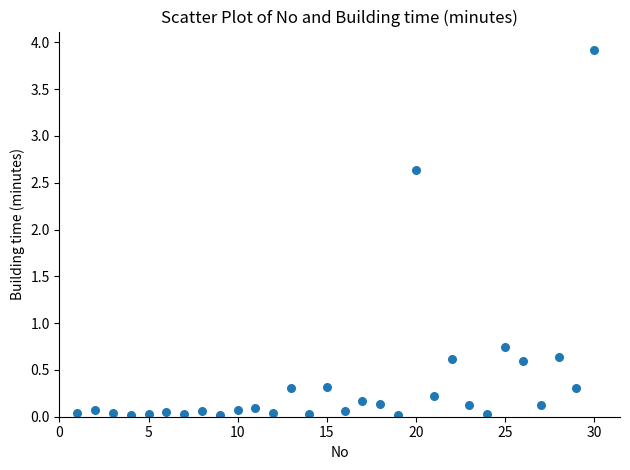

What is the range of X values (max minus min)?

29.0